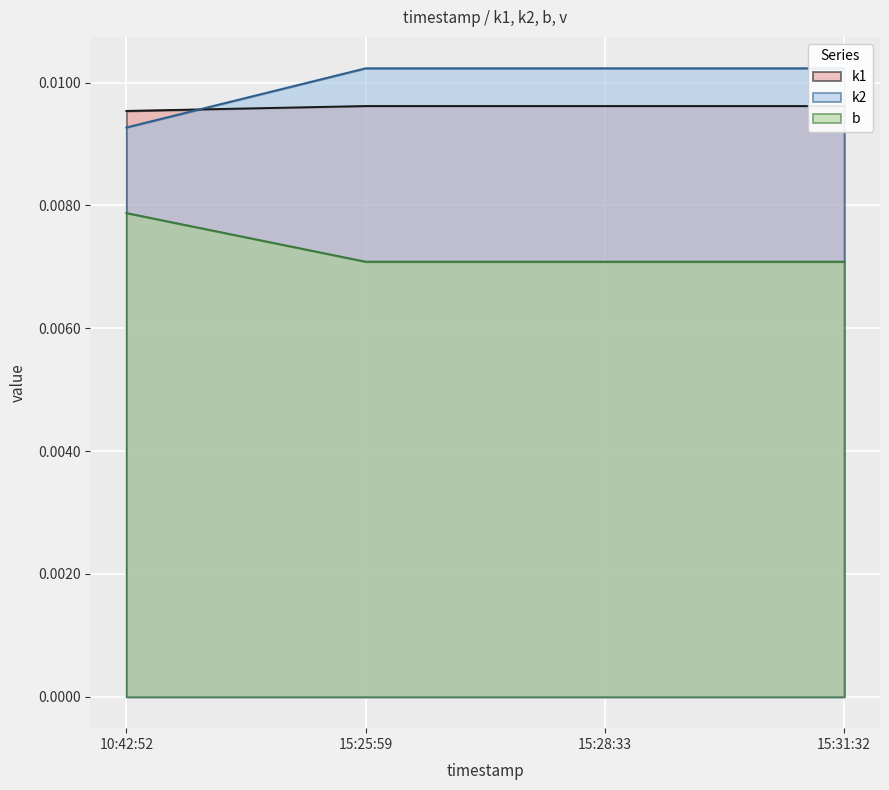

True or false: k2 has more than 0 interior local peaks.

False